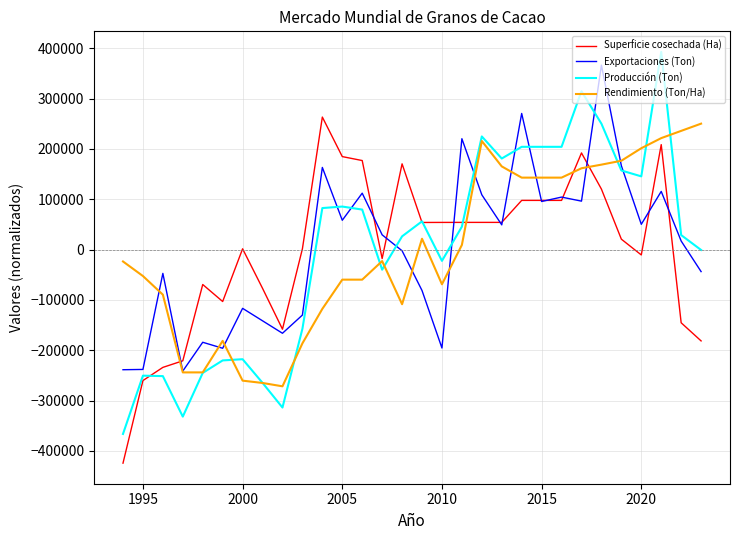

Which series ends up on top after the final intersection of Producción (Ton) and Exportaciones (Ton)?

Producción (Ton)